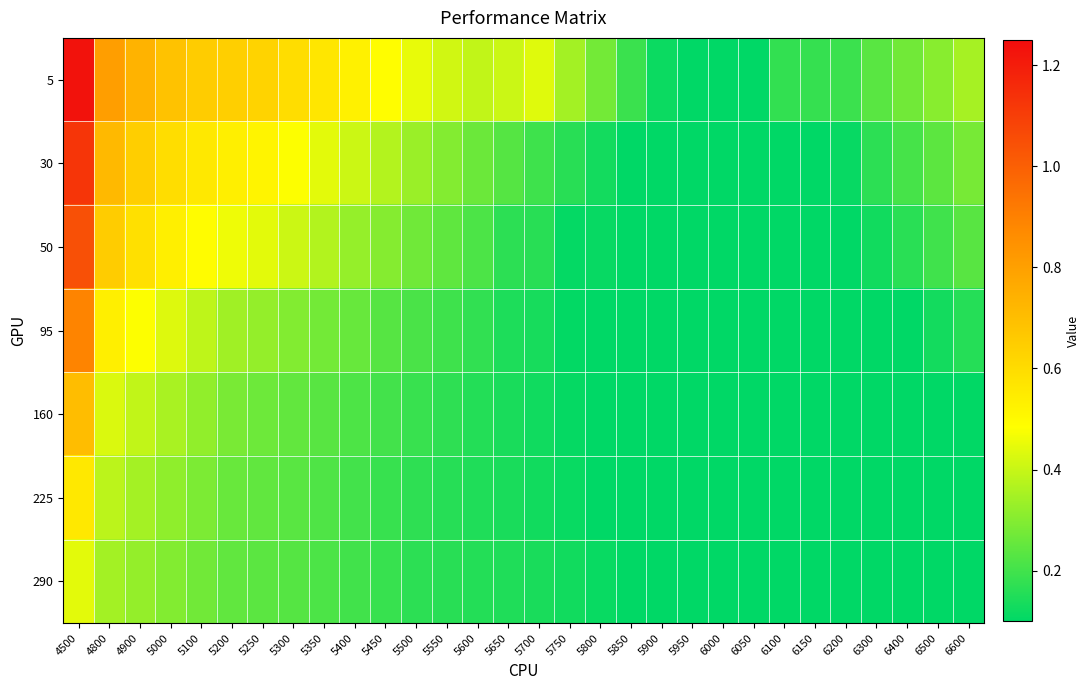

Rank the series by their maximum value, from lowest to highest.

290, 225, 160, 95, 50, 30, 5